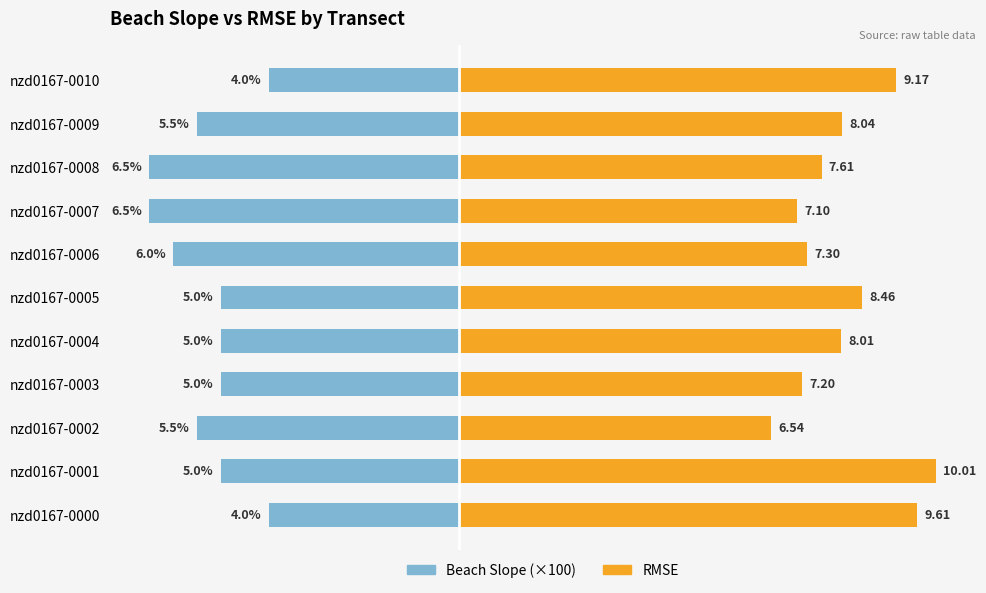

Where is RMSE nearest to the value 8?

nzd0167-0004